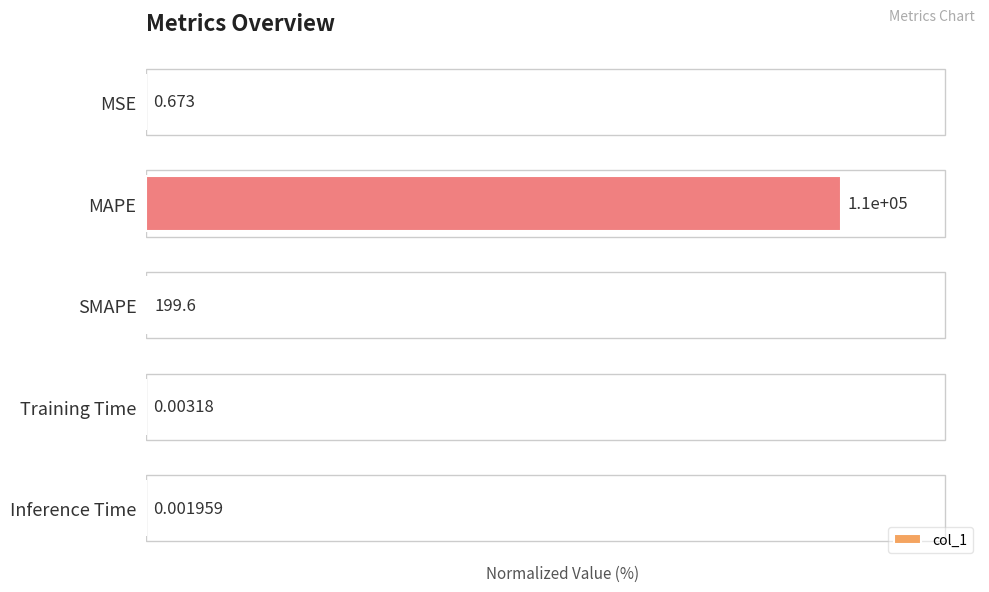

How many bars are there in total?

5